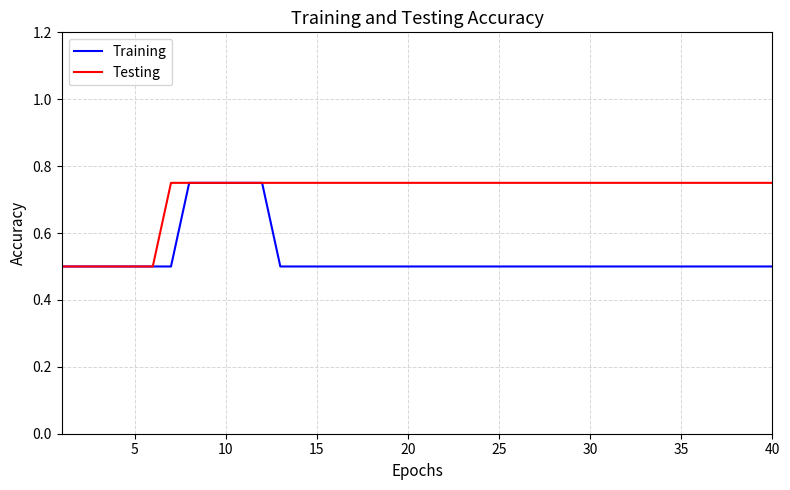

List the series in order of their overall mean, highest first.

Testing, Training